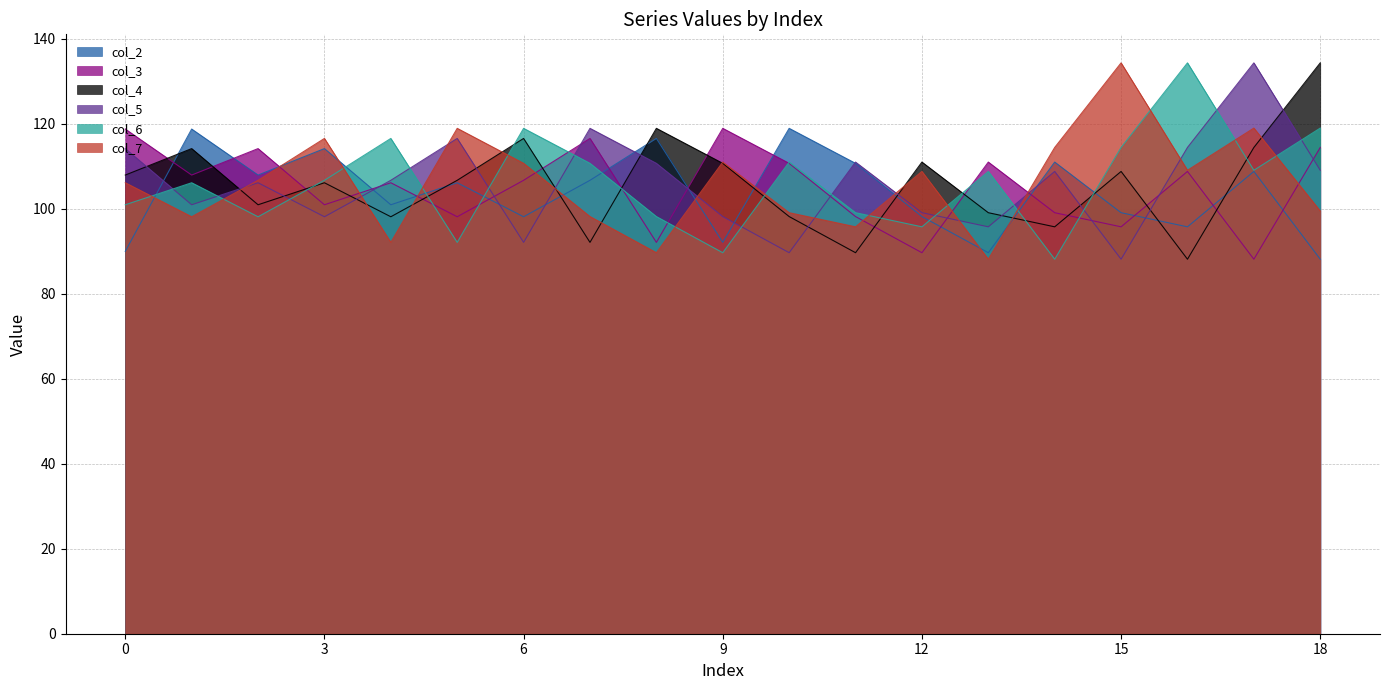

At how many categories does at least one series exceed 111?

16